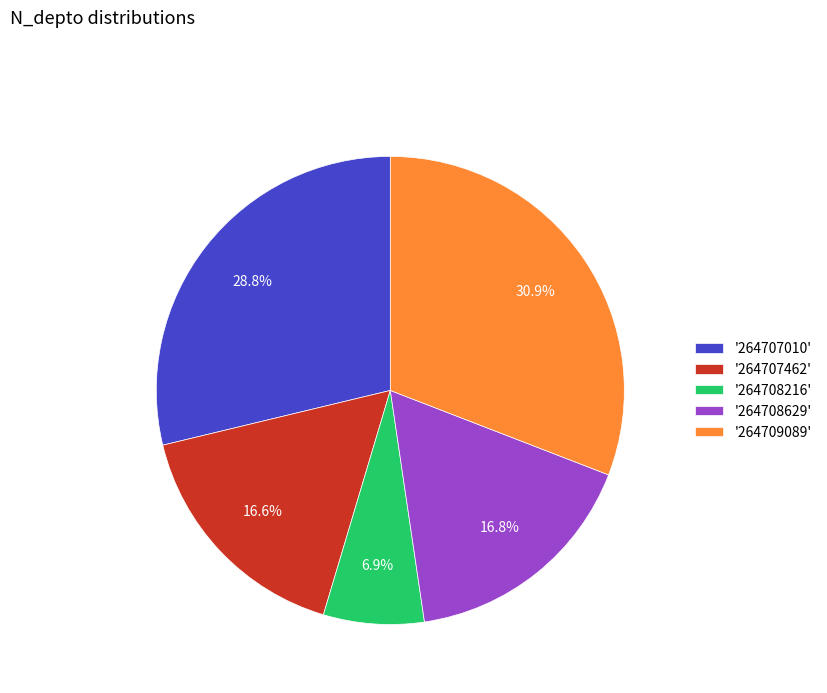

Is there any slice that represents more than half of the pie?

No